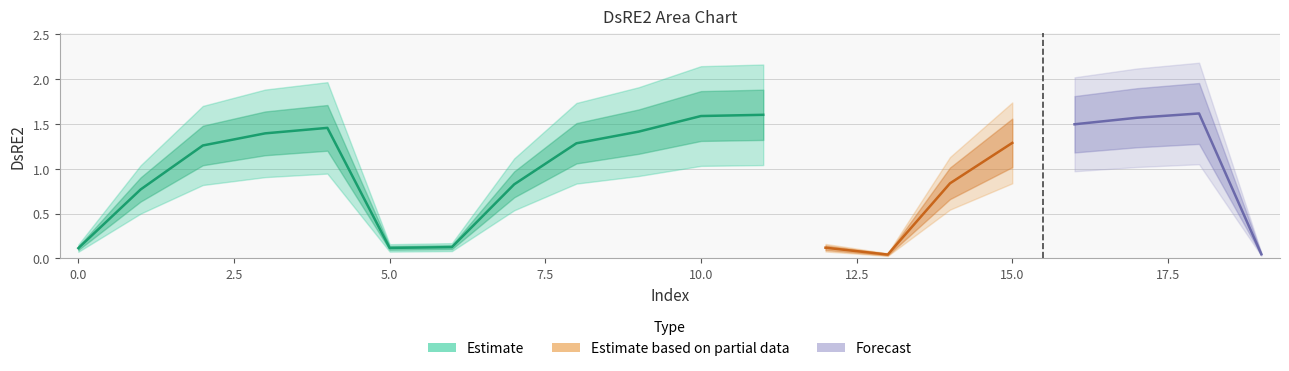

How many data points does each series have?

20